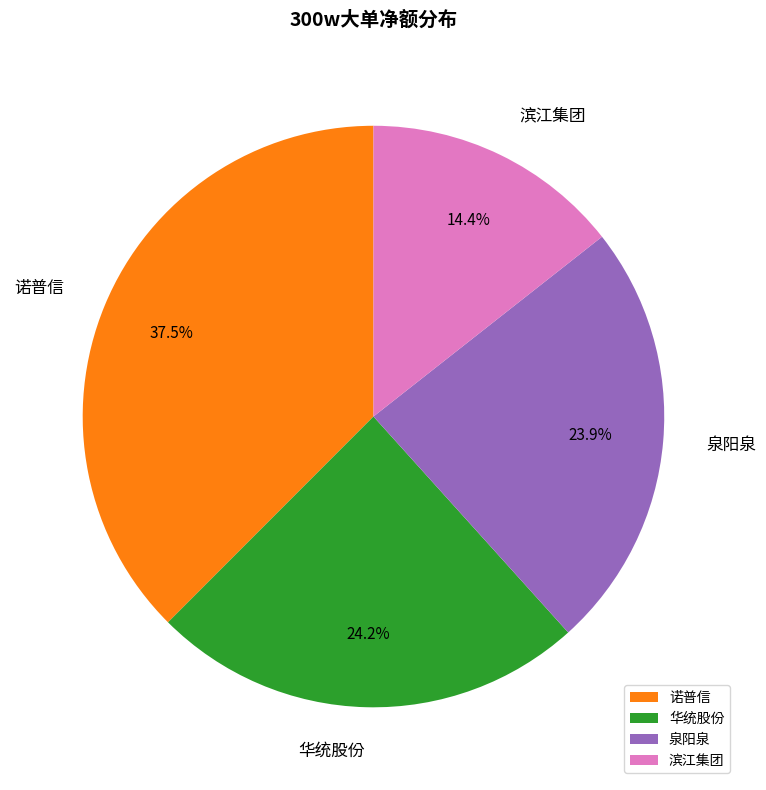

Approximately how many times larger is the value at 泉阳泉 compared to 诺普信?

0.6